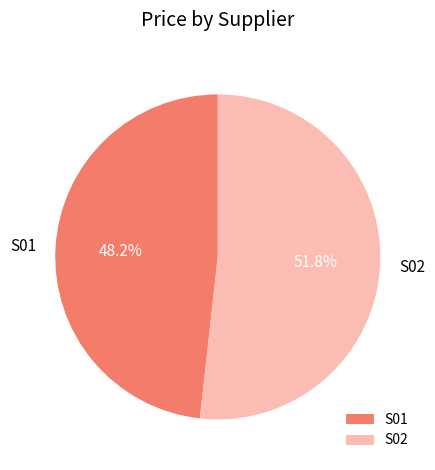

Is there a majority slice in this chart?

Yes